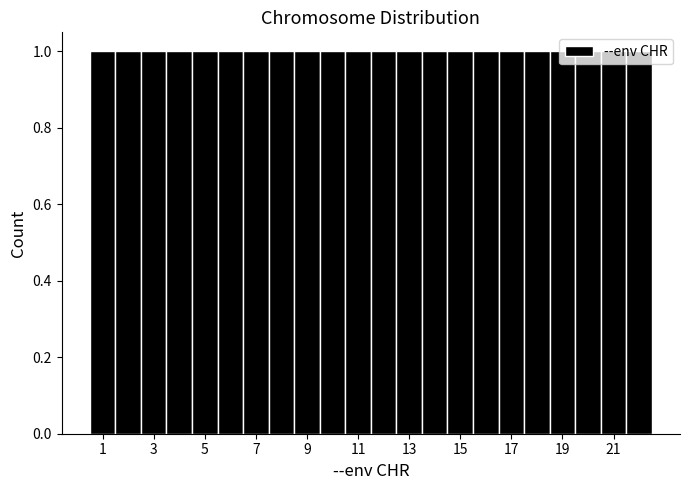

Reading left to right, list every bar in this chart as the range it spans on the x-axis followed by its height. Neither the bar edges nor the heights are printed on the chart, so give them approximately, as read against the axes.

0.5 to 1.5: 1
1.5 to 2.5: 1
2.5 to 3.5: 1
3.5 to 4.5: 1
4.5 to 5.5: 1
5.5 to 6.5: 1
6.5 to 7.5: 1
7.5 to 8.5: 1
8.5 to 9.5: 1
9.5 to 10.5: 1
10.5 to 11.5: 1
11.5 to 12.5: 1
12.5 to 13.5: 1
13.5 to 14.5: 1
14.5 to 15.5: 1
15.5 to 16.5: 1
16.5 to 17.5: 1
17.5 to 18.5: 1
18.5 to 19.5: 1
19.5 to 20.5: 1
20.5 to 21.5: 1
21.5 to 22.5: 1